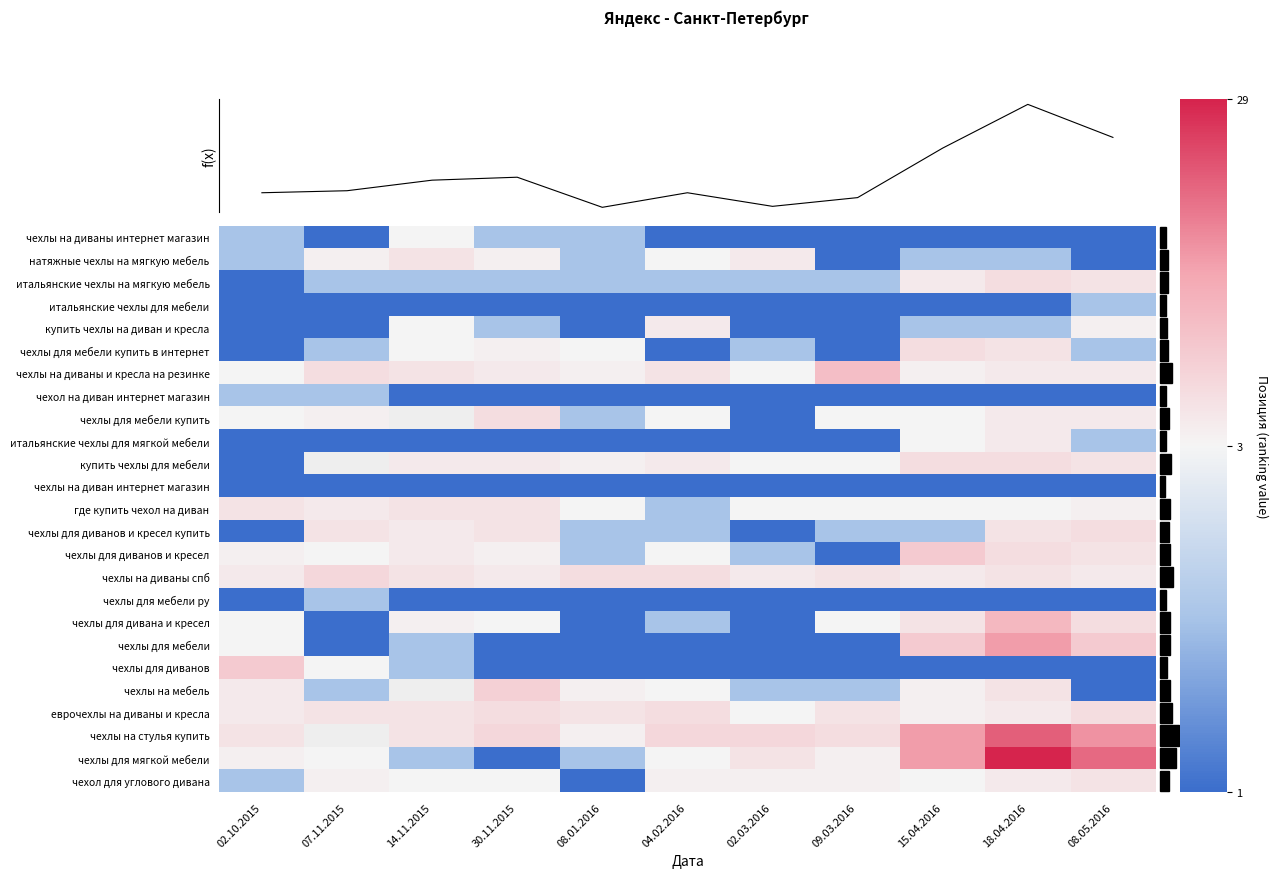

What is the spread (max minus min) of values at 18.04.2016?

28.0